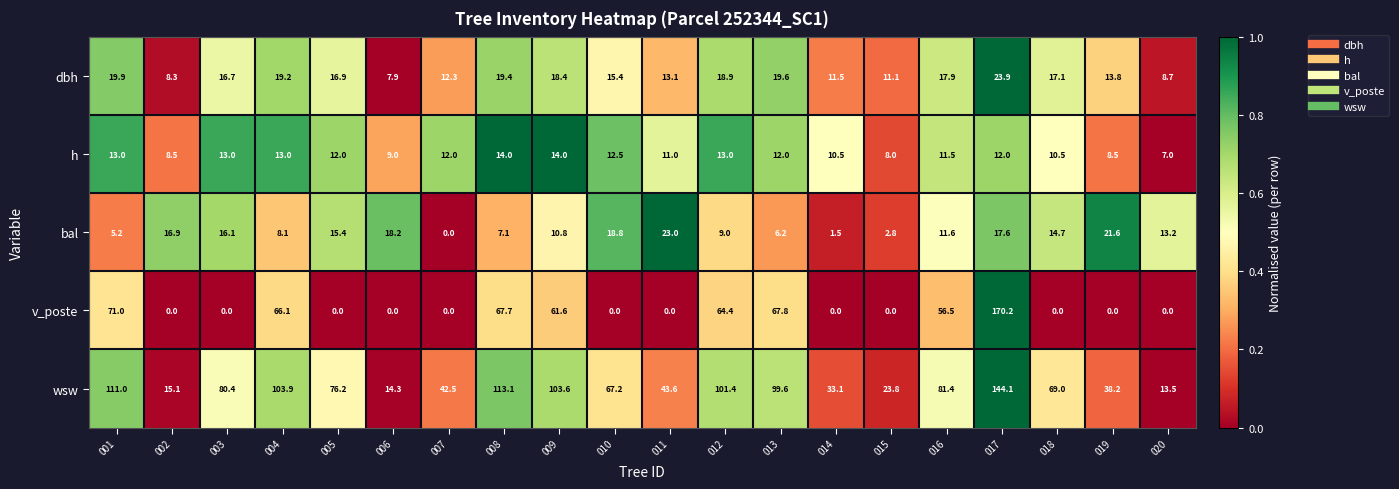

What is the sum of the h values at 002 and 019?

17.0